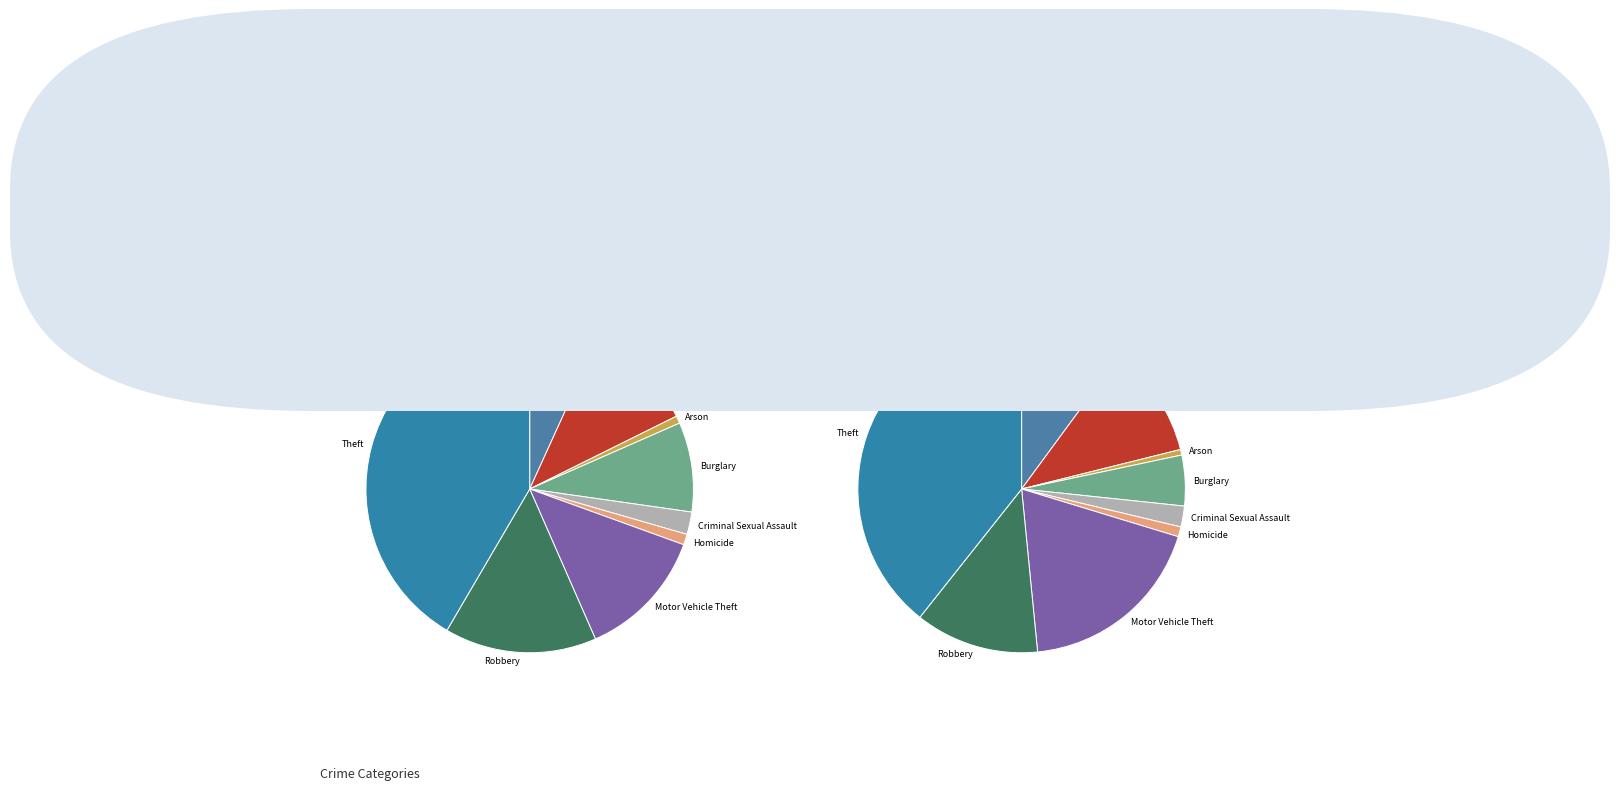

How many segments does this pie chart have?

9